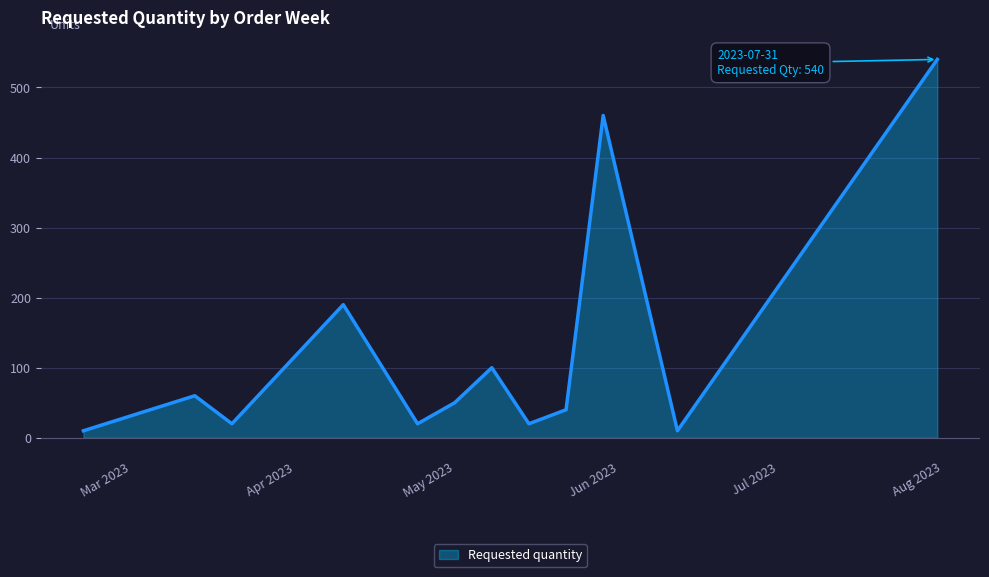

What is the maximum value shown in the chart?

540